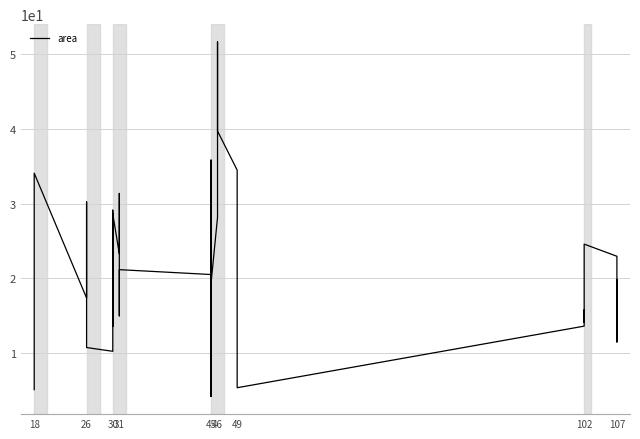

What is the average value?

21.2